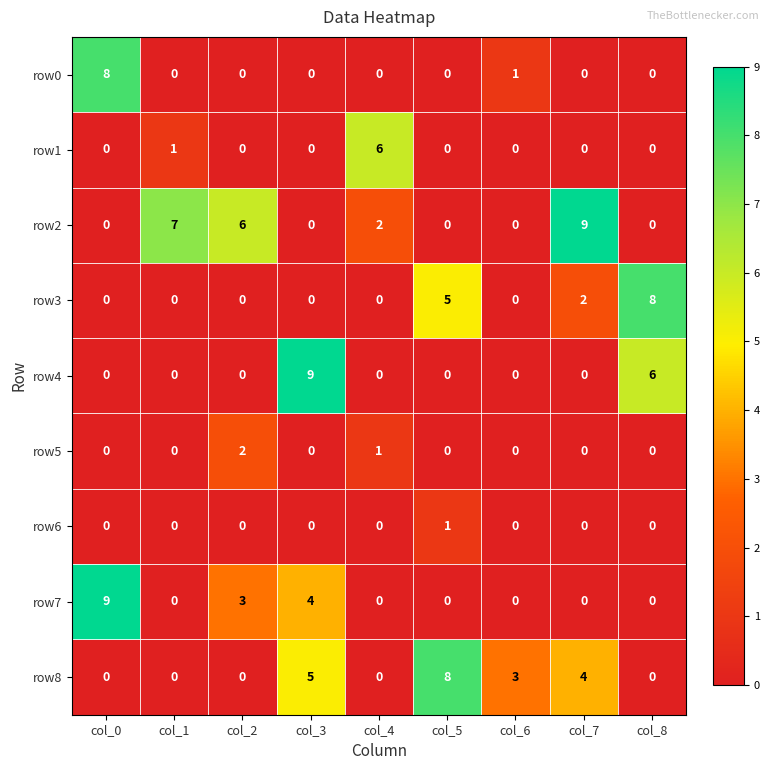

Is it true that row8 equals 0 at col_8?

True